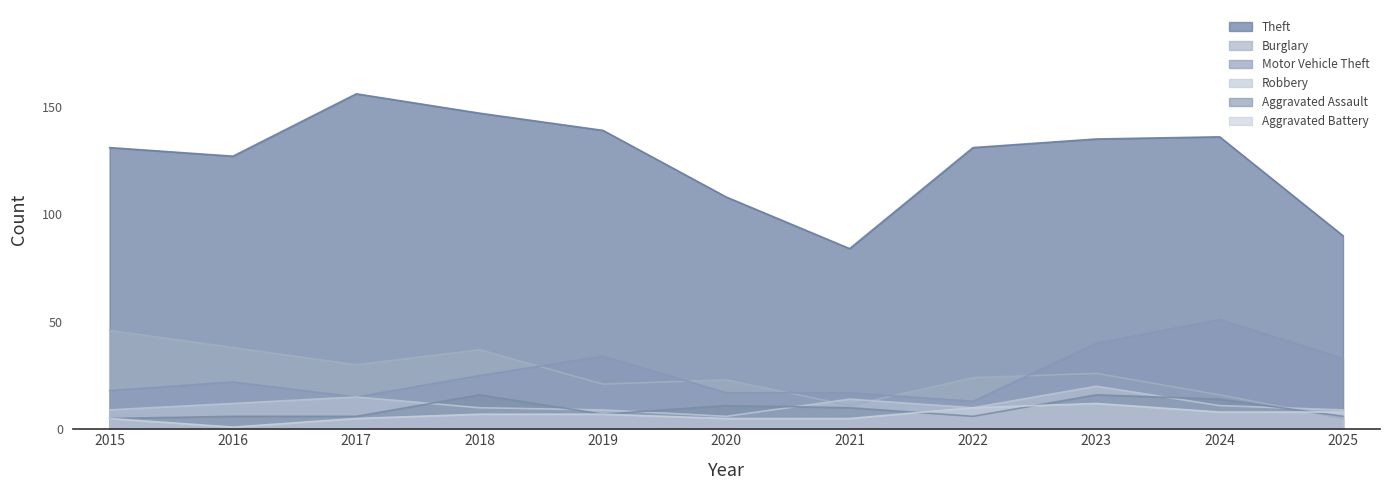

True or false: Theft and Aggravated Assault cross at least once.

False